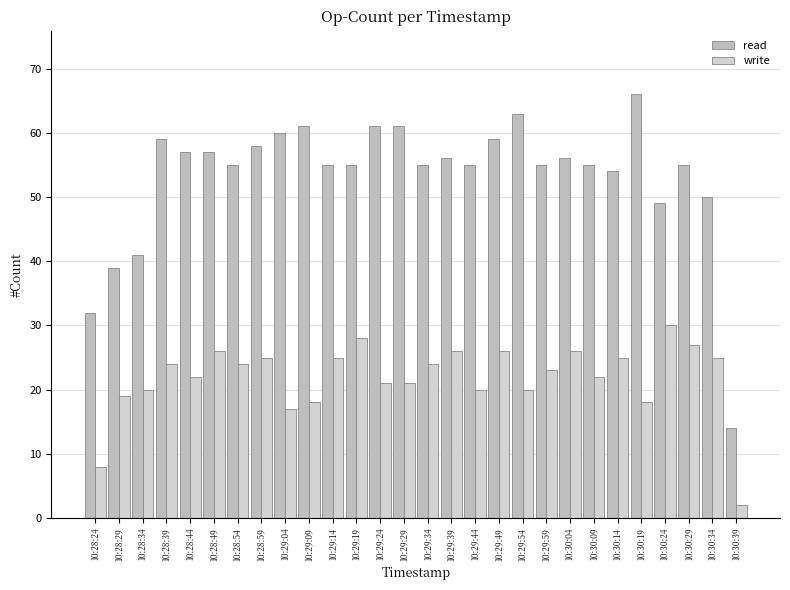

Rank the categories by write value from lowest to highest.

10:30:39, 10:28:24, 10:29:04, 10:29:09, 10:30:19, 10:28:29, 10:28:34, 10:29:44, 10:29:54, 10:29:24, 10:29:29, 10:28:44, 10:30:09, 10:29:59, 10:28:39, 10:28:54, 10:29:34, 10:28:59, 10:29:14, 10:30:14, 10:30:34, 10:28:49, 10:29:39, 10:29:49, 10:30:04, 10:30:29, 10:29:19, 10:30:24